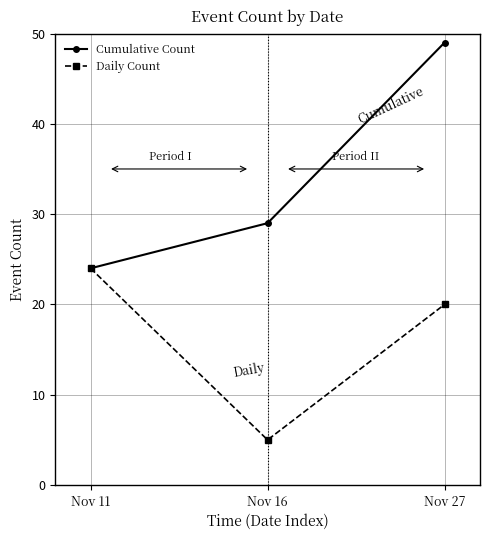

Does the chart display data point markers on the line(s)?

Yes